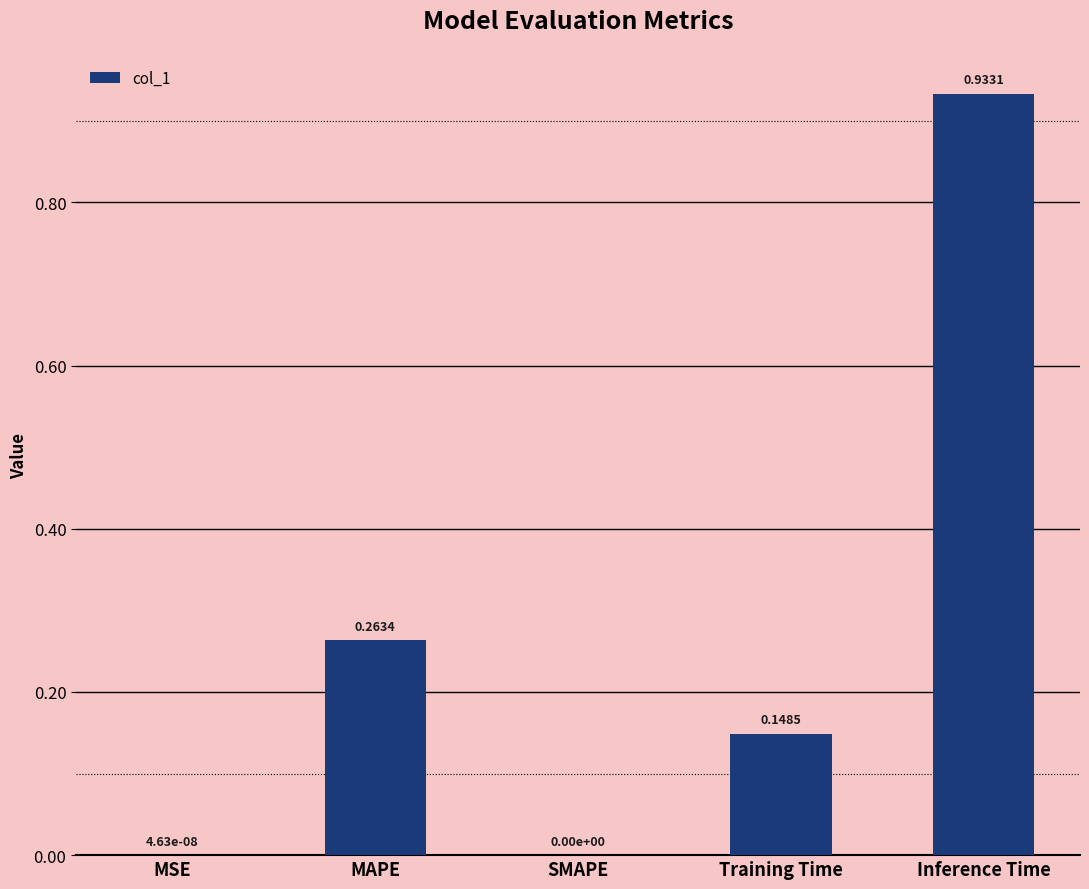

Which label corresponds to the largest value in the chart?

Inference Time